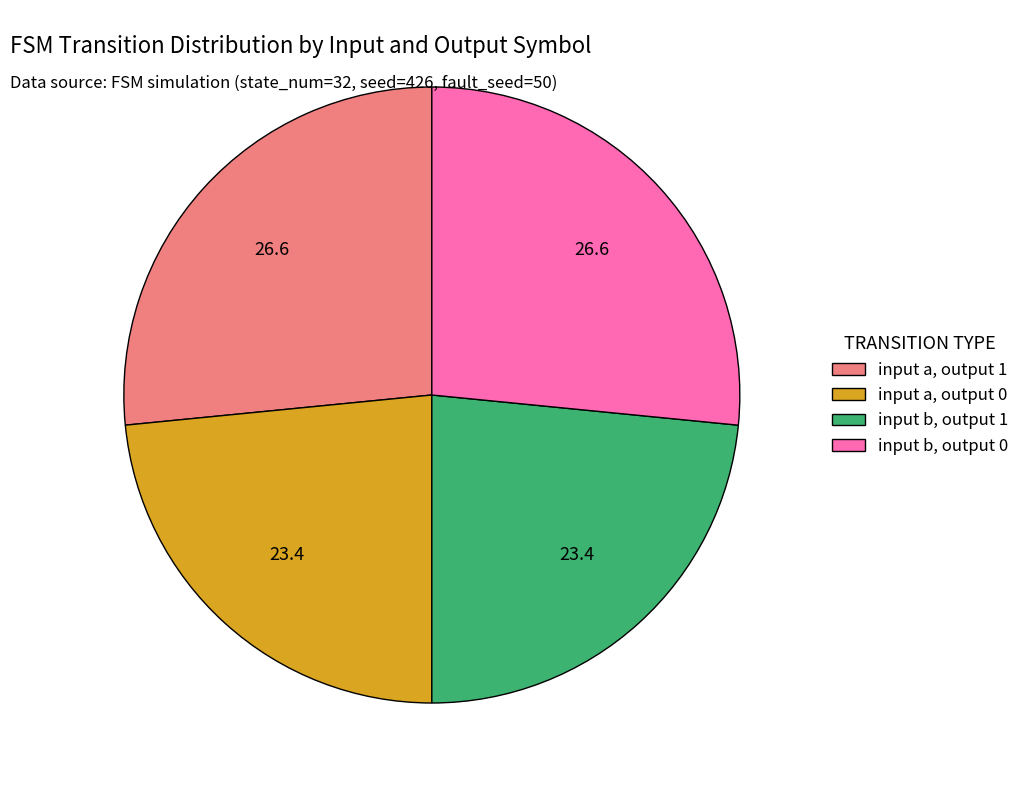

Do input a, output 0 and input b, output 1 together represent more than half of the pie?

No